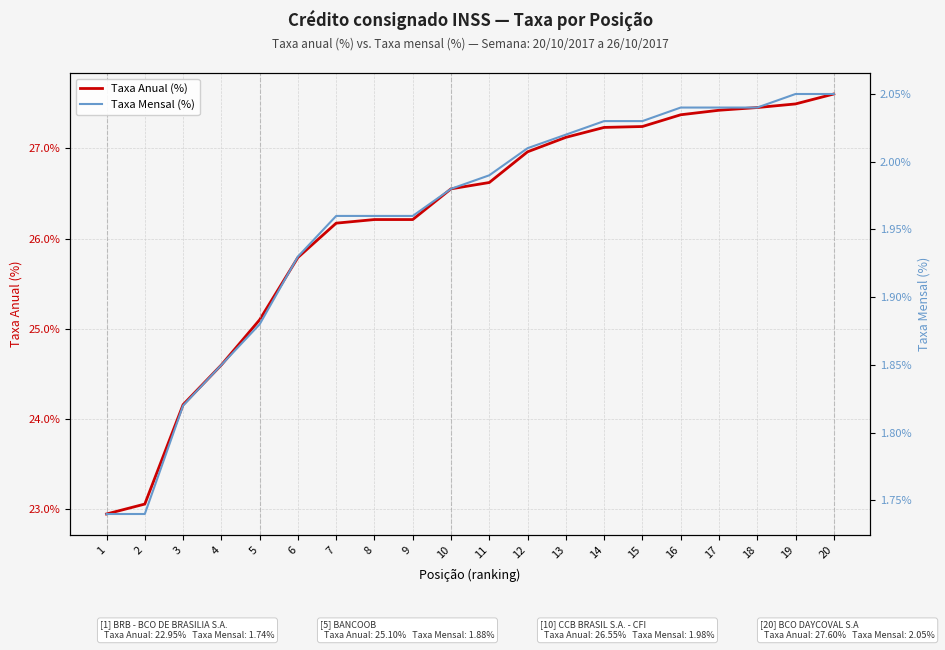

Rank the series at 14 from lowest to highest value.

Taxa Mensal (%), Taxa Anual (%)